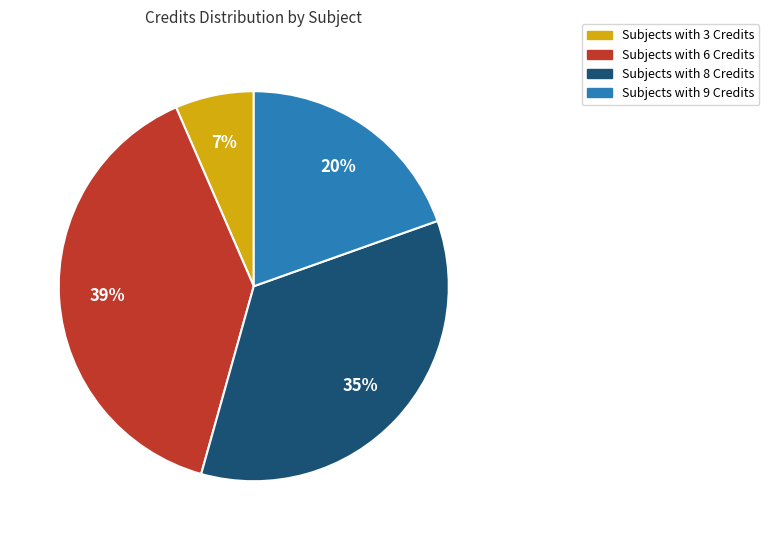

Is Subjects with 3 Credits the majority of the pie?

No